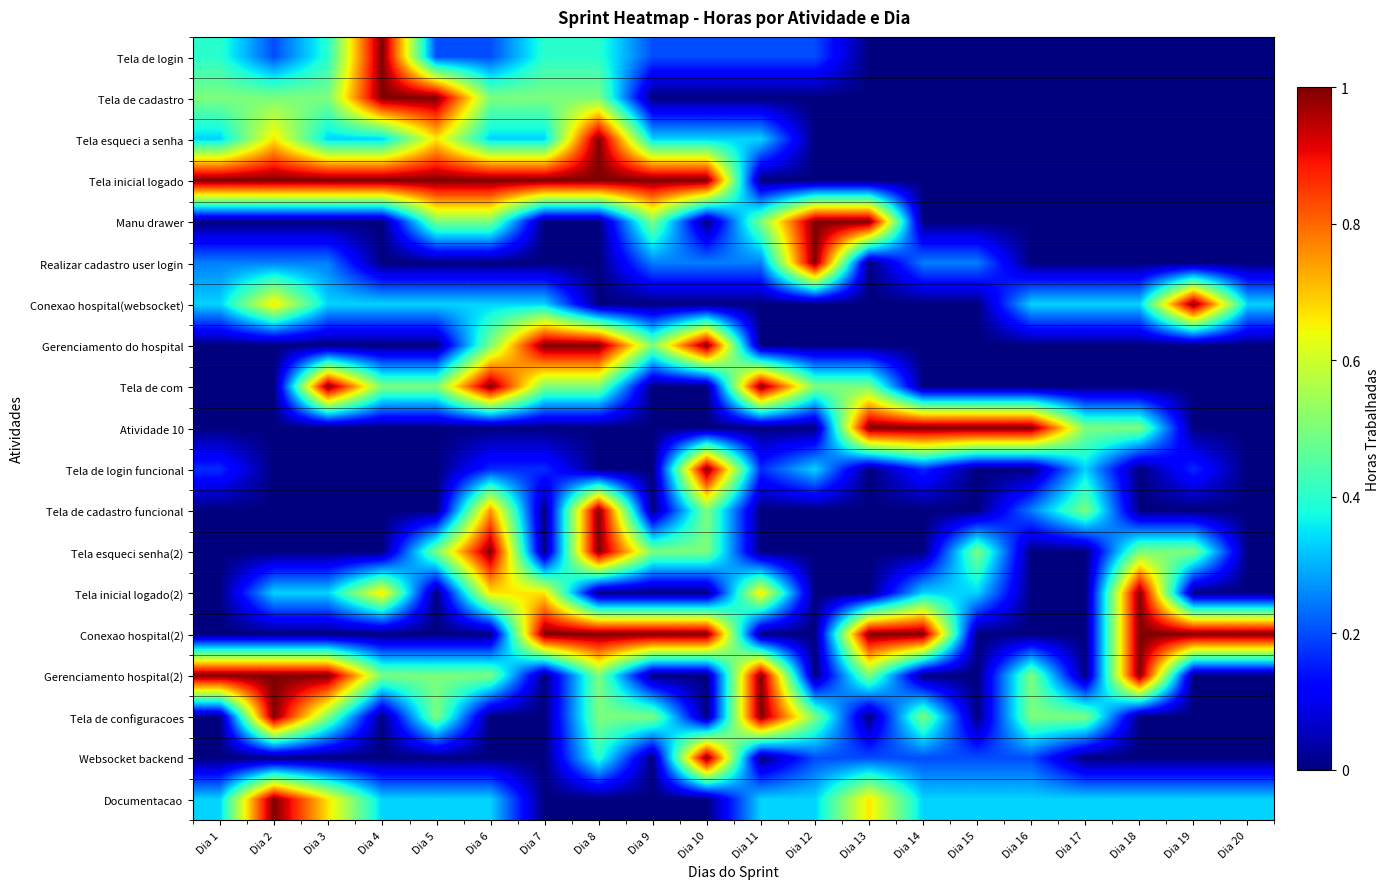

How many data points does each series have?

20